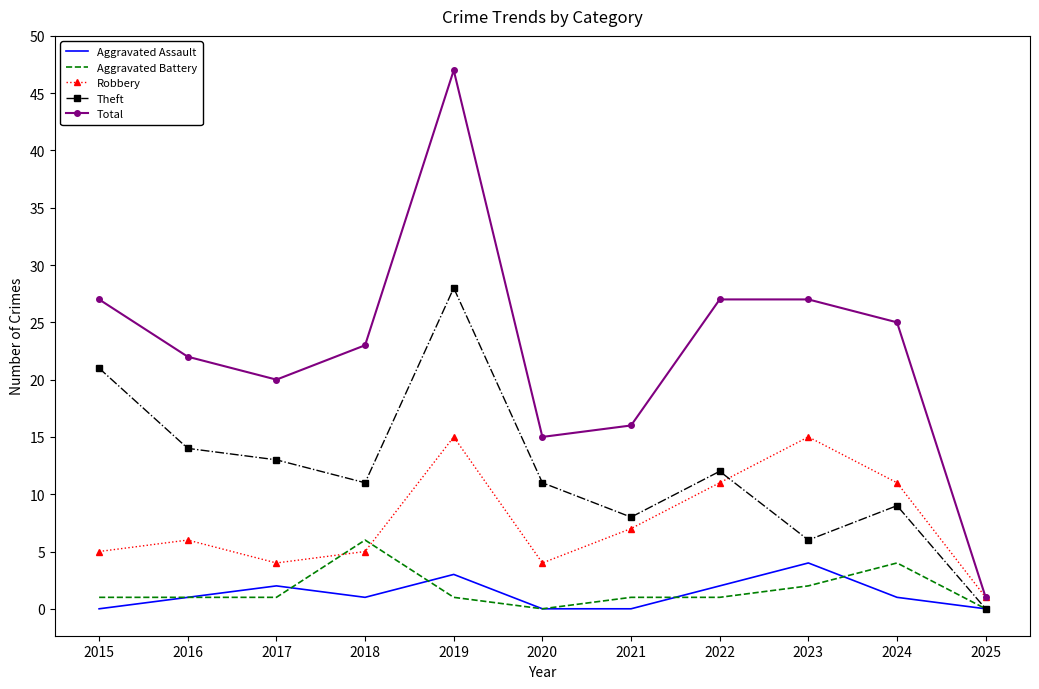

True or false: Aggravated Assault has a value of 2 at 2015.

False